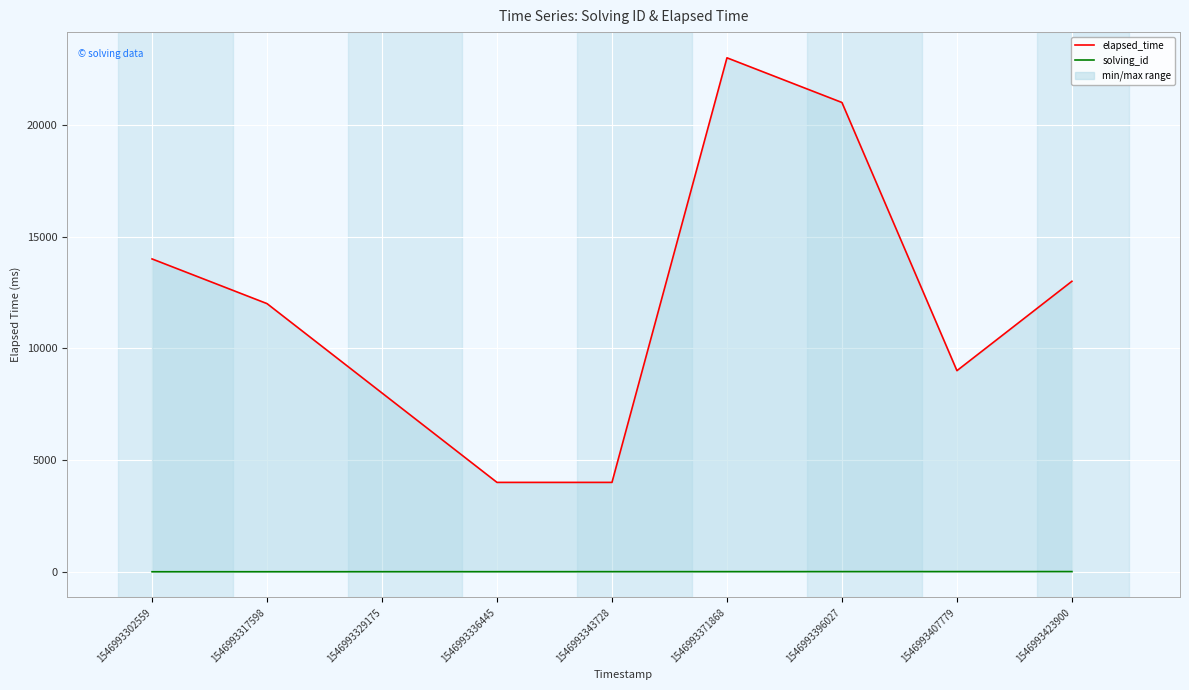

What is the value of the solving_id point at the 3rd from the left?

3